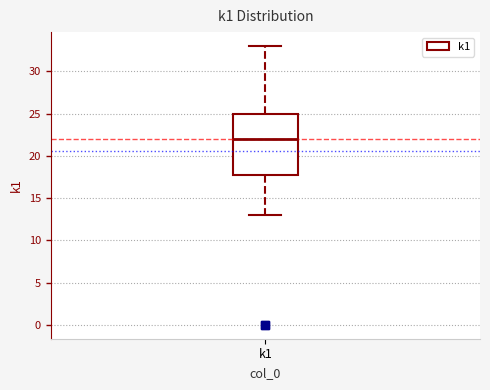

Transcribe this box plot: give where the median line is, the range the box spans, and where the two whiskers end, as read against the y-axis. The values are not printed on the chart, so give them approximately, as read against the axis.

median 22, box 18 to 25, whiskers 13 to 33